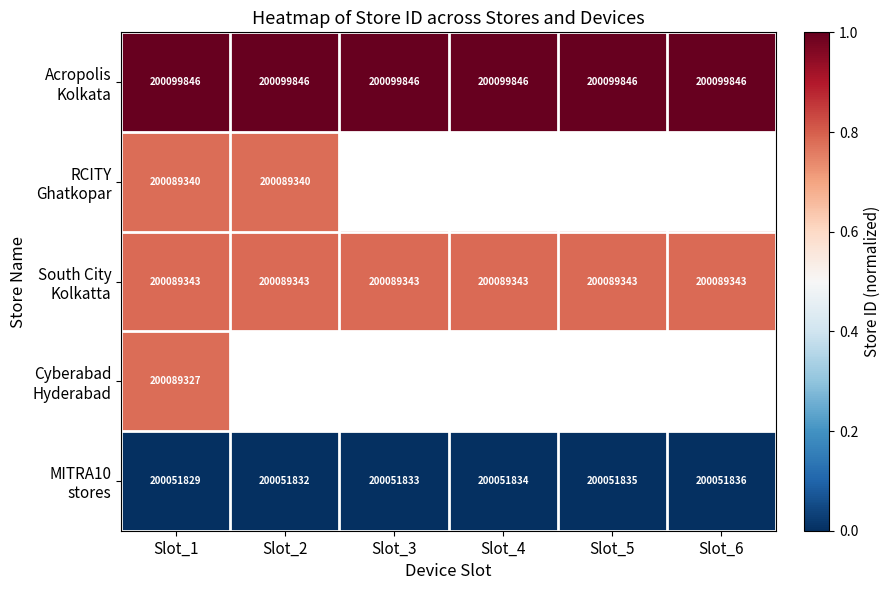

How many positive values does the RCITY Ghatkopar series have?

2